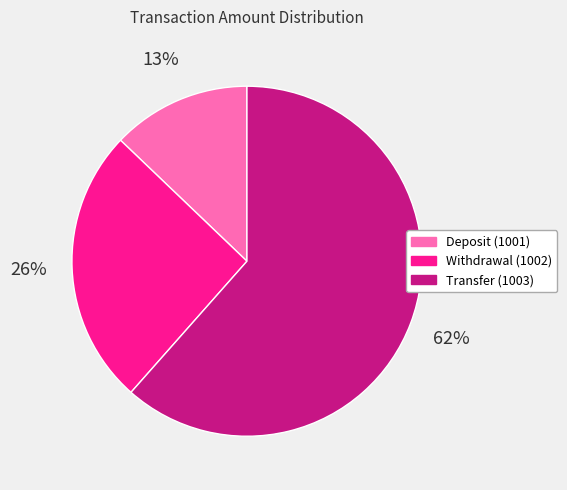

Combined, do Deposit (1001) and Withdrawal (1002) account for over 50%?

No